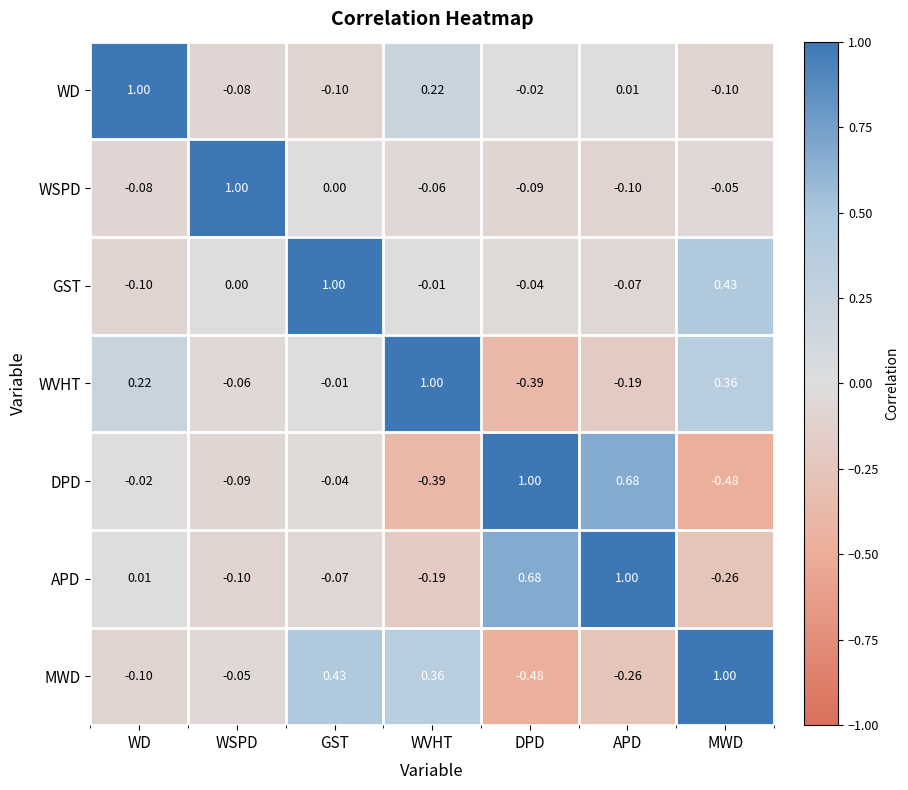

Count the number of data series in this chart.

7